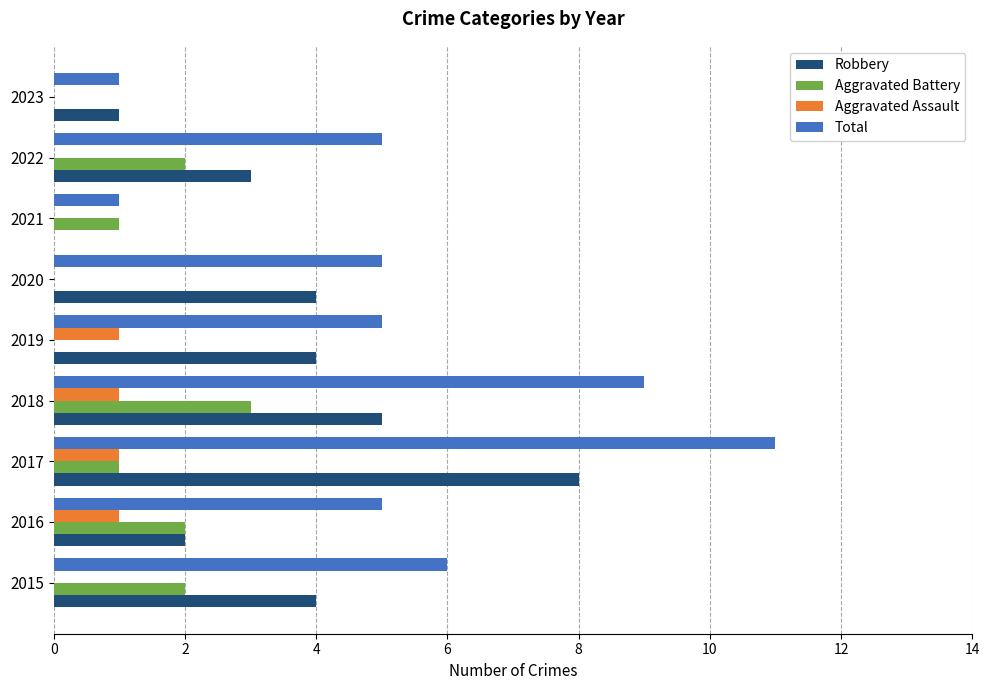

What is the average value of the Robbery series?

3